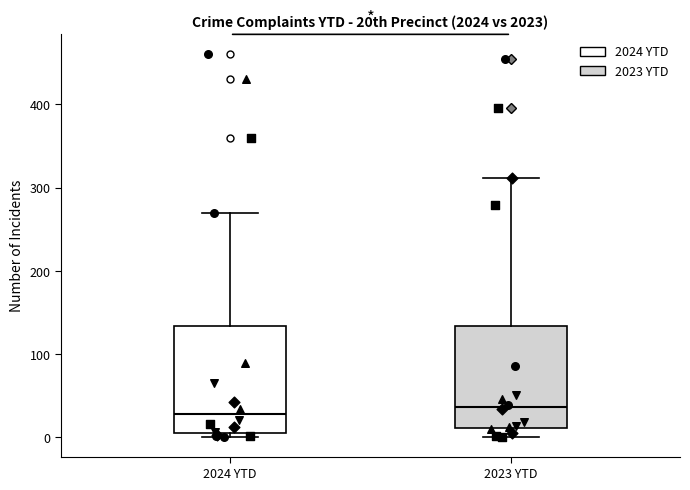

Reading left to right, transcribe this box plot: for each box, give where its median line is, the range the box spans, and where its two whiskers end, as read against the y-axis. The values are not printed on the chart, so give them approximately, as read against the axis.

2024 YTD: median 30, box 10 to 130, whiskers 0 to 270
2023 YTD: median 40, box 10 to 130, whiskers 0 to 310